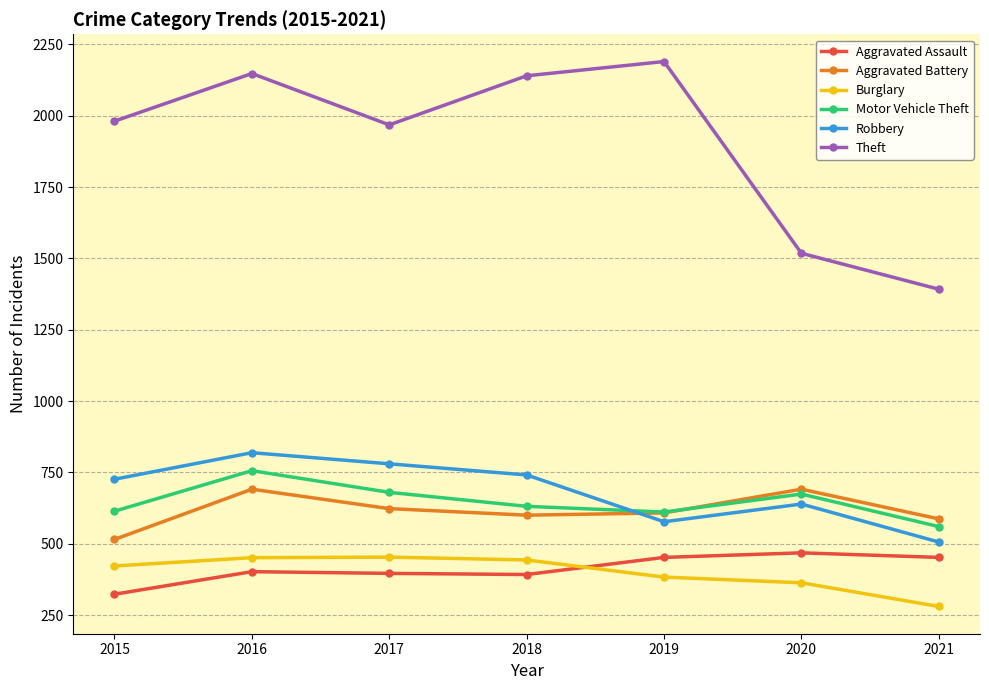

What are all the series names shown in the legend?

Aggravated Assault, Aggravated Battery, Burglary, Motor Vehicle Theft, Robbery, Theft